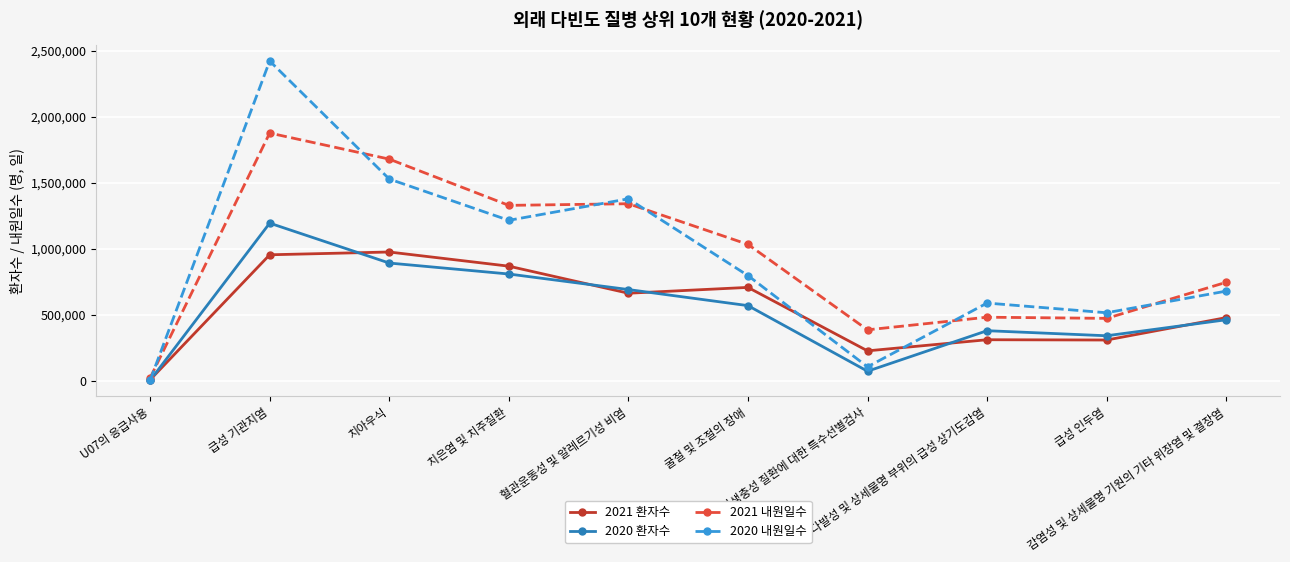

What is the lowest value of the 2020 내원일수 series?

4090